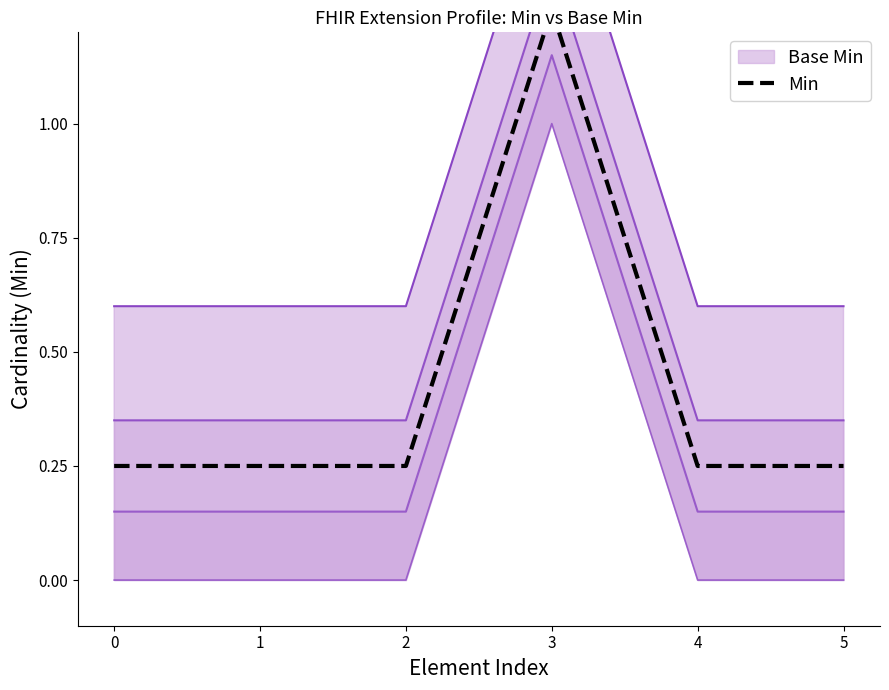

What is the value of the 1st point from the left?

0.2